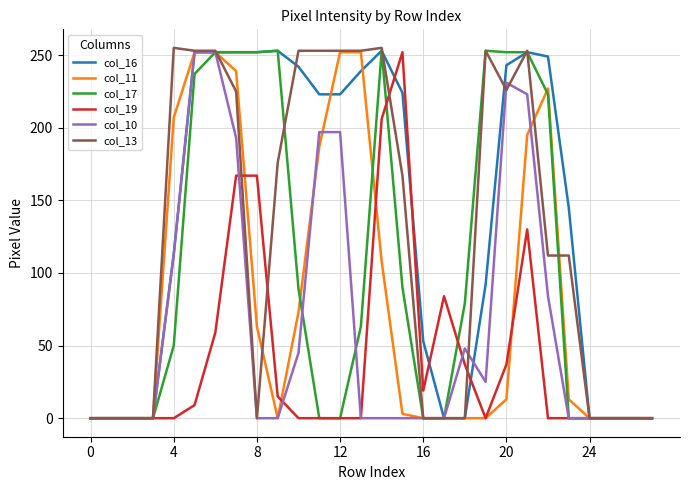

What is the greatest value displayed?

255